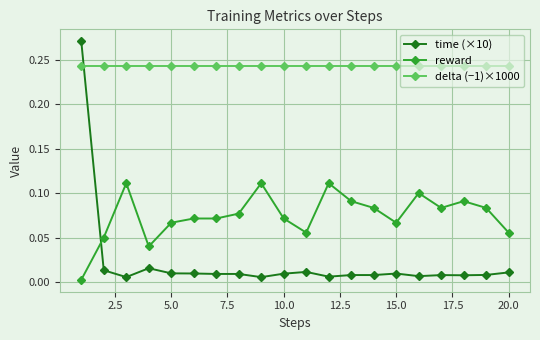

What is the sum of all delta (−1)×1000 values?

4.9